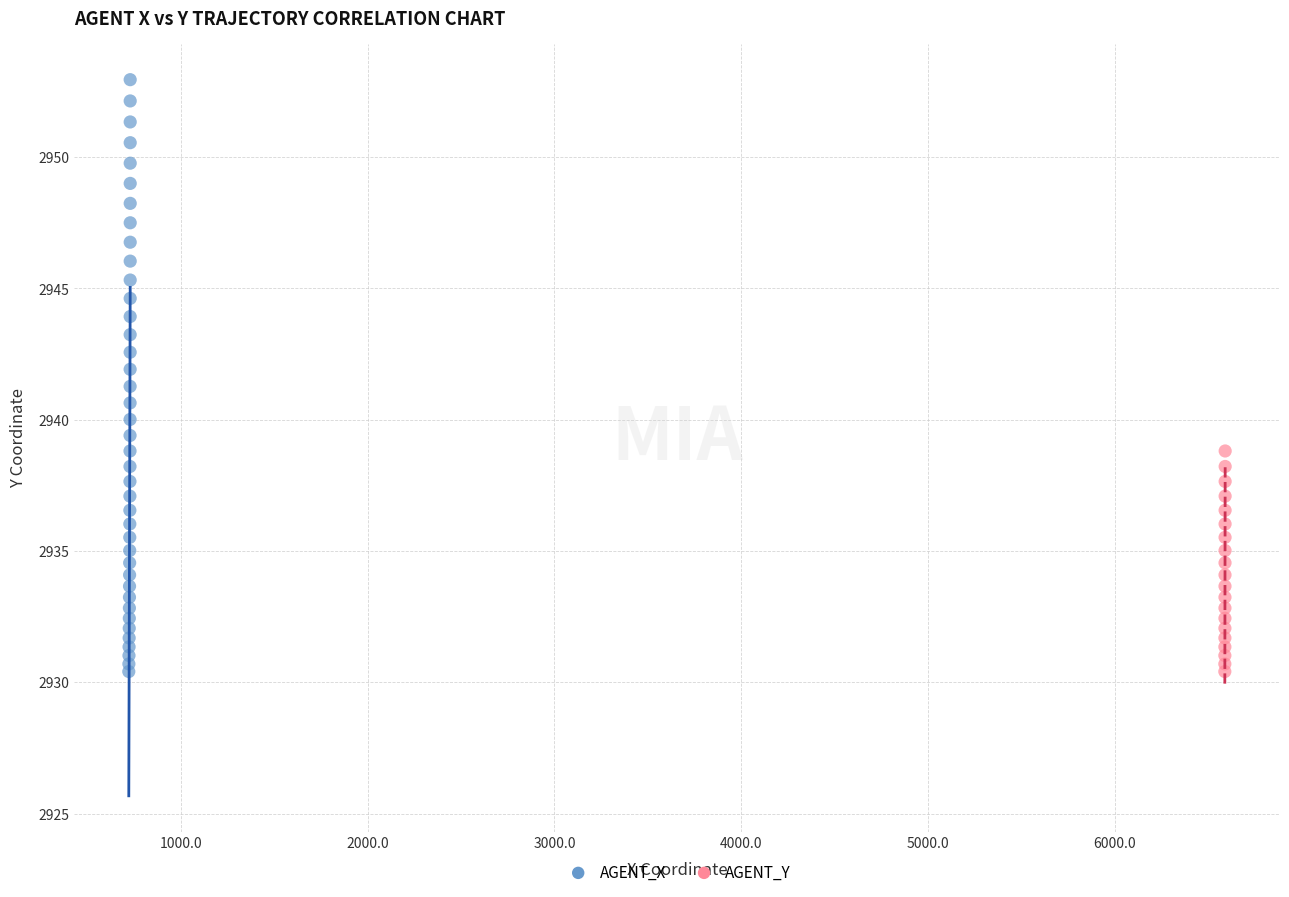

Which series has the widest spread of Y values?

AGENT_X